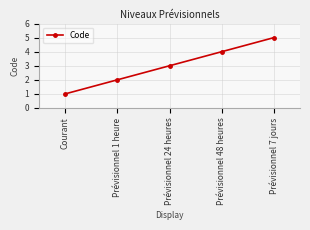

What is the value of the 2nd point from the left?

2